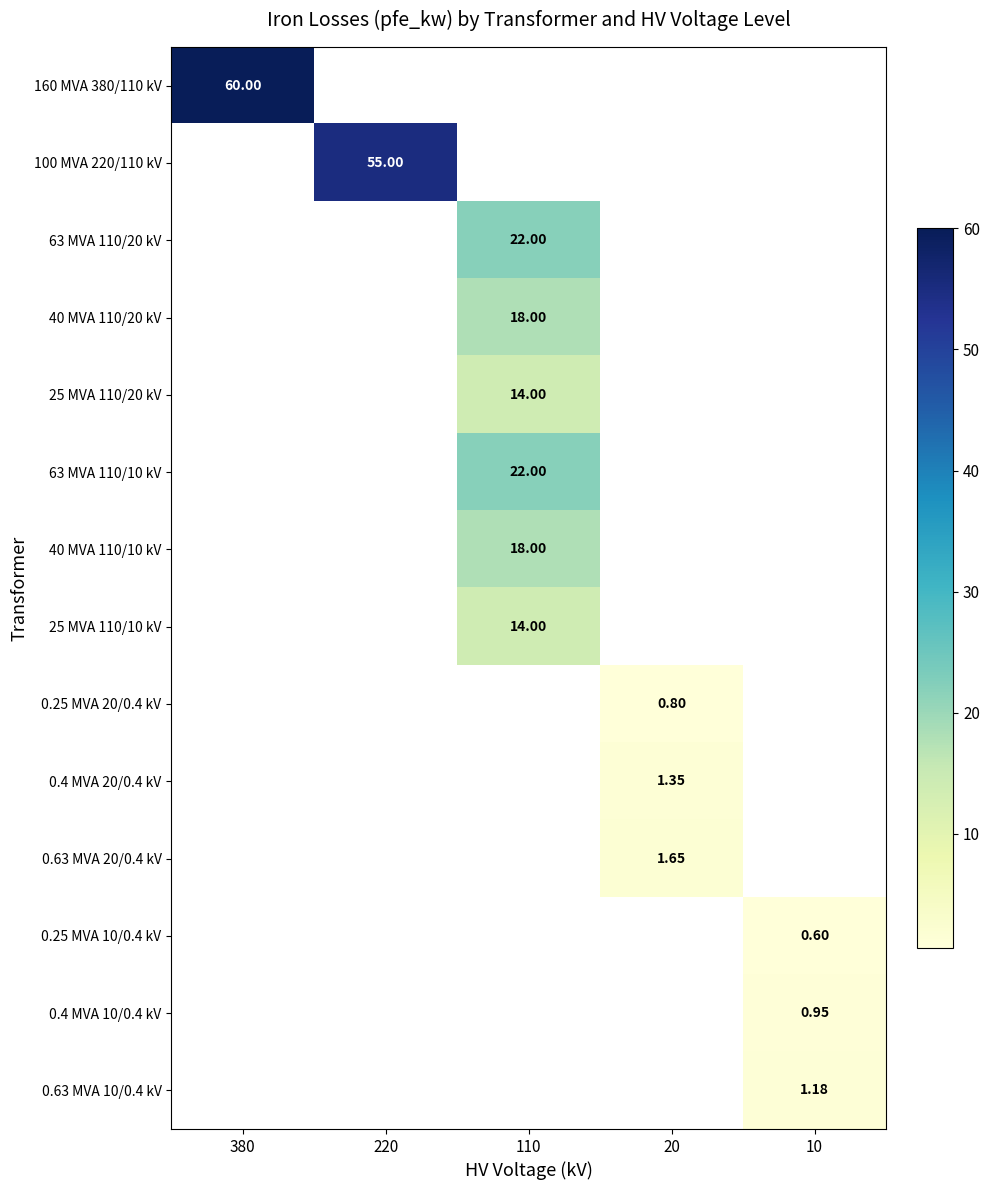

Rank the categories by 160 MVA 380/110 kV value from highest to lowest.

380, 220, 110, 20, 10